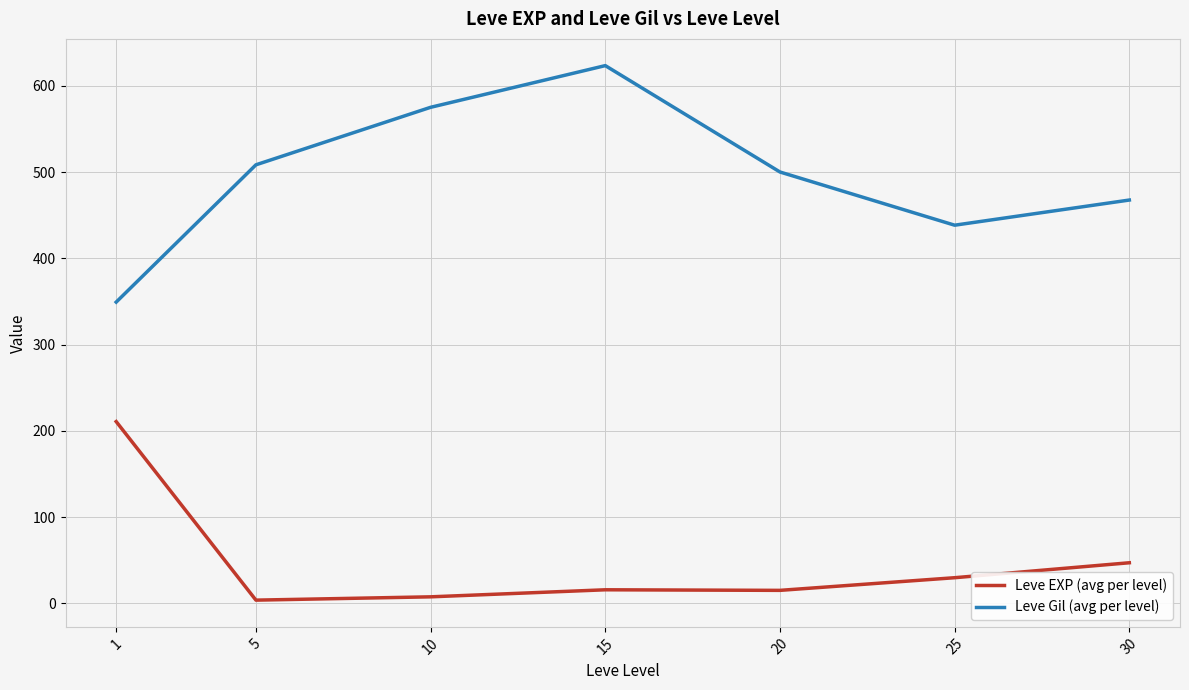

What is the greatest value displayed?

623.3